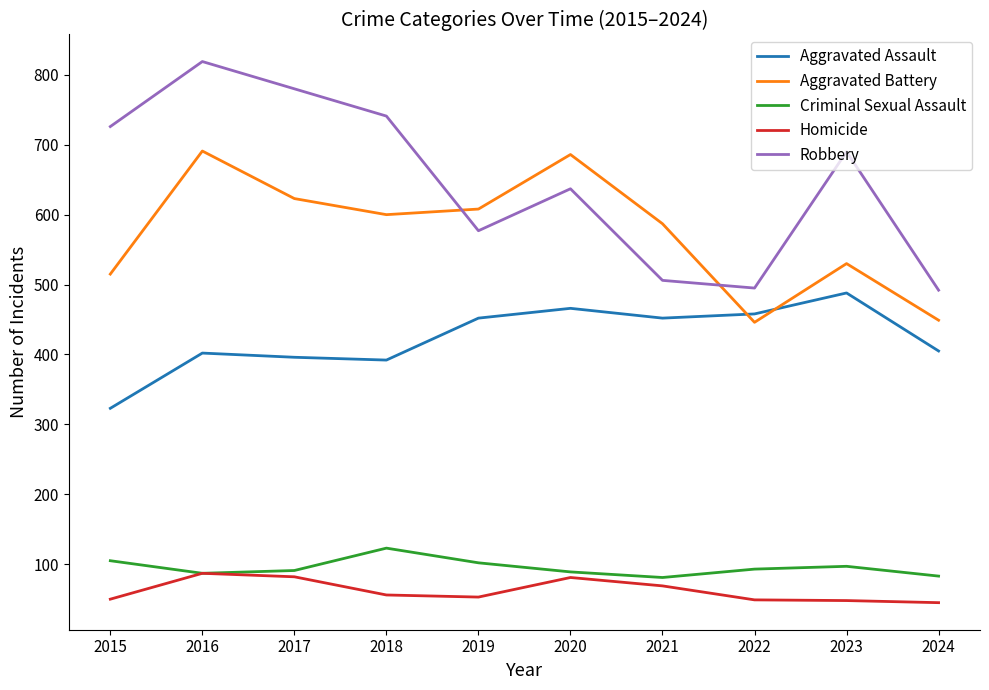

True or false: Homicide and Aggravated Battery cross at least once.

False